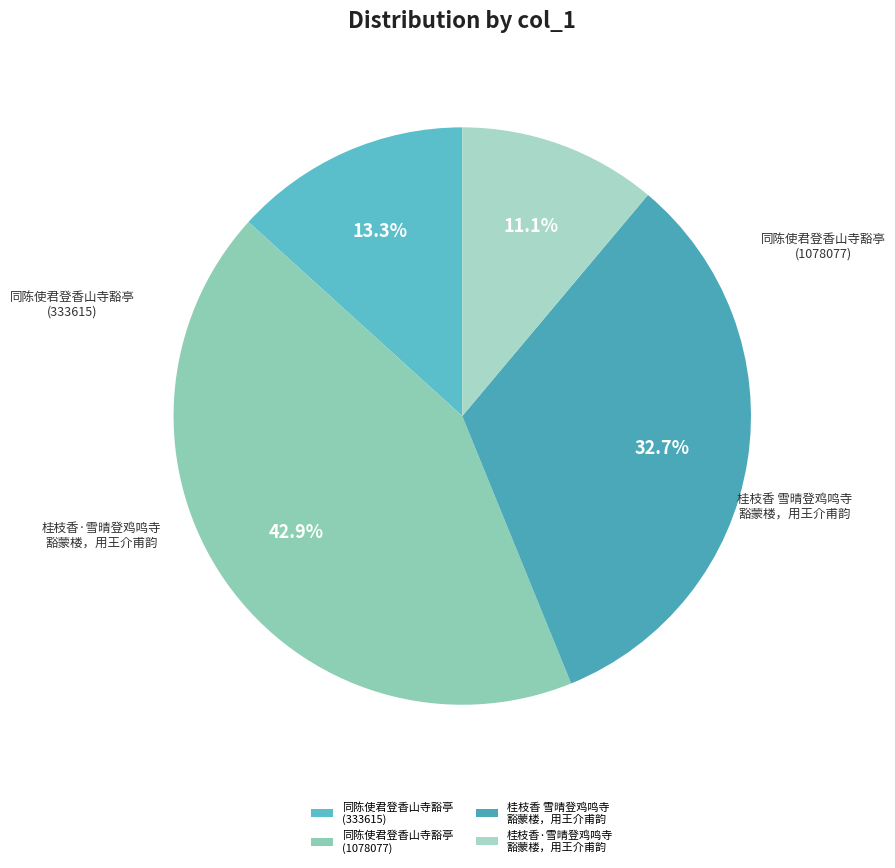

Rank the categories by value from highest to lowest.

同陈使君登香山寺豁亭 (1078077), 桂枝香 雪晴登鸡鸣寺豁蒙楼，用王介甫韵, 同陈使君登香山寺豁亭 (333615), 桂枝香·雪晴登鸡鸣寺豁蒙楼，用王介甫韵